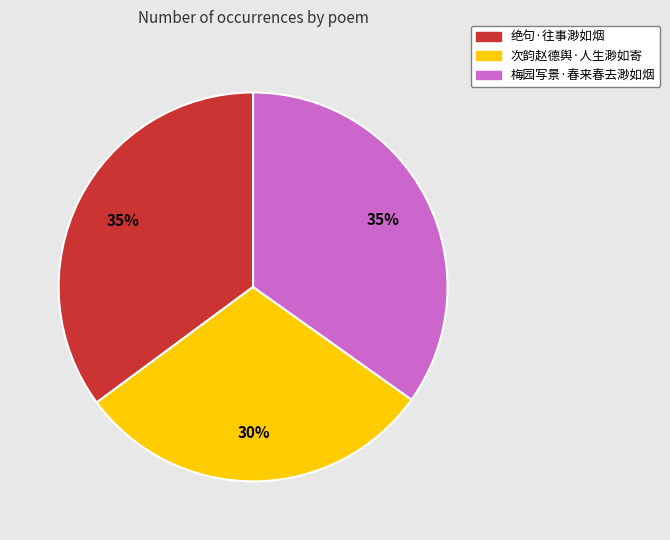

Do 梅园写景·春来春去渺如烟 and 绝句·往事渺如烟 together represent more than half of the pie?

Yes